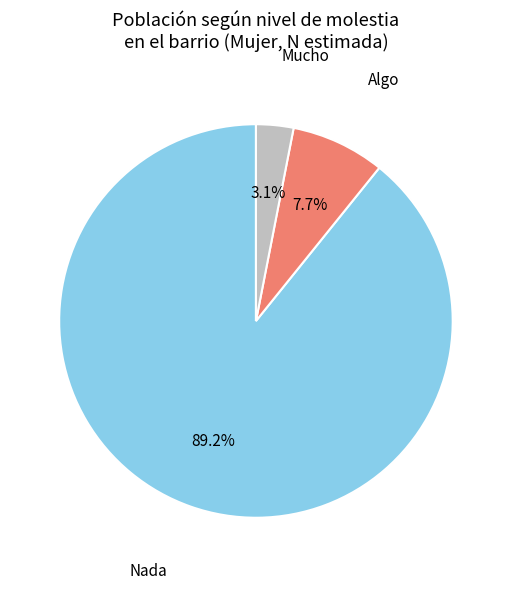

Does any single category account for the majority?

Yes